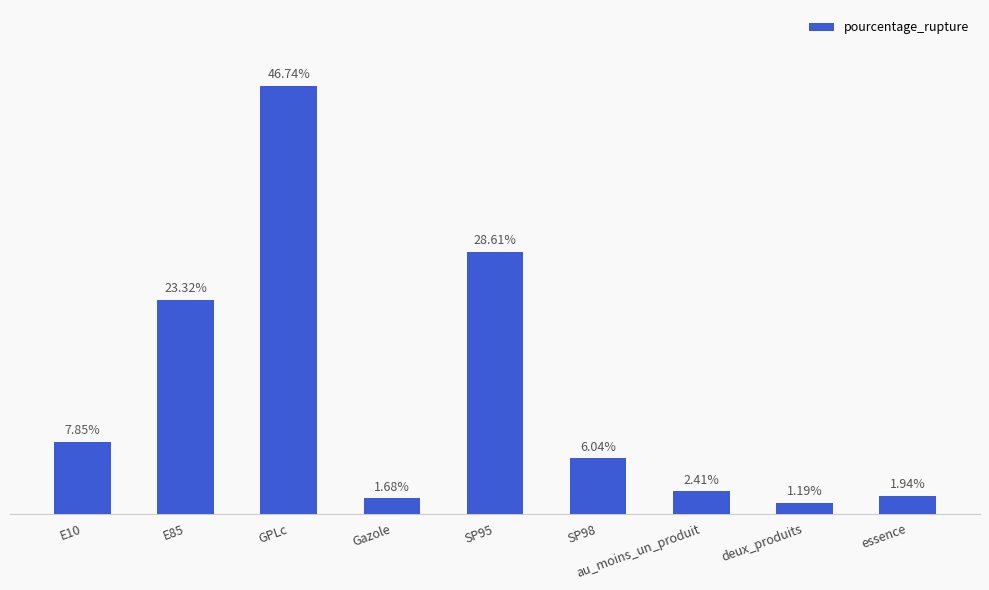

At which label does the data first exceed 6?

E10